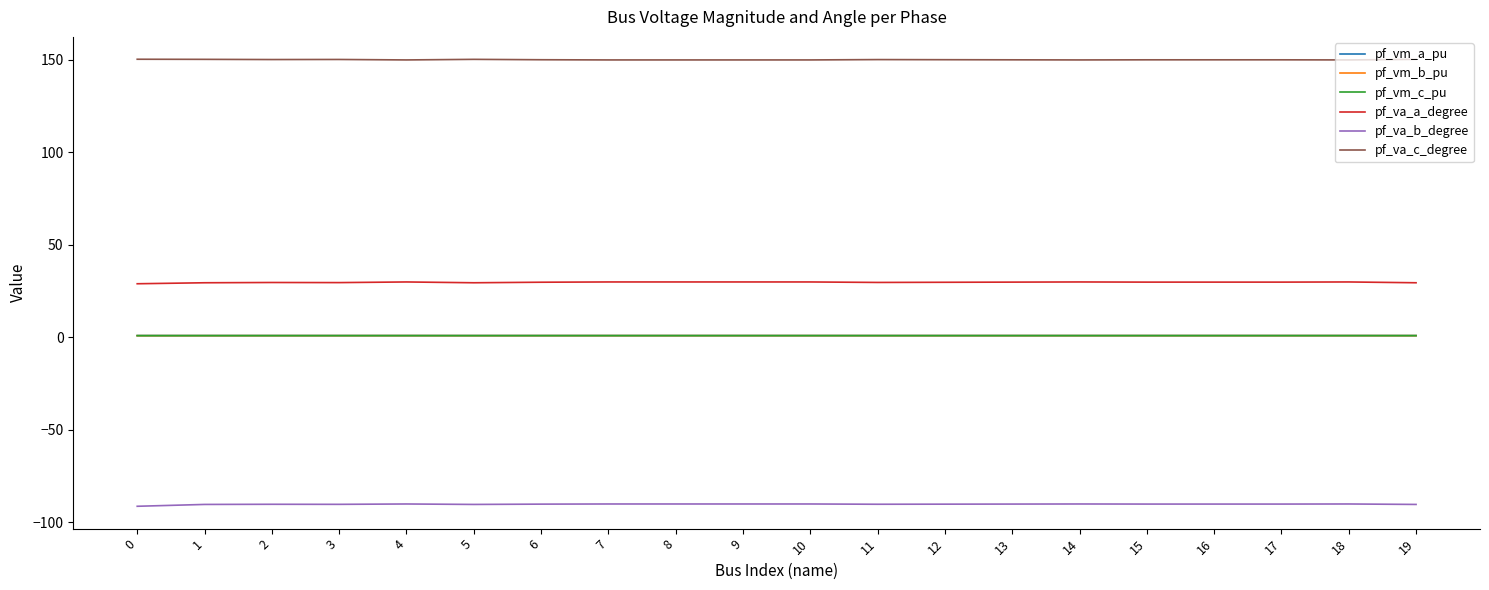

The value of pf_va_b_degree at 6 is -90.1. True or false?

True